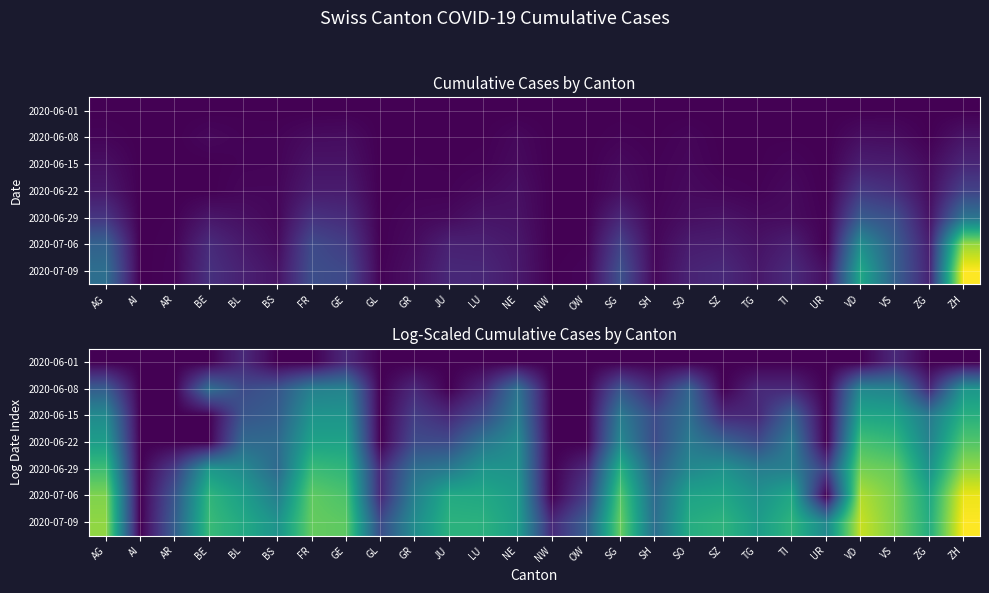

At which category is the sum across all series the highest?

ZH